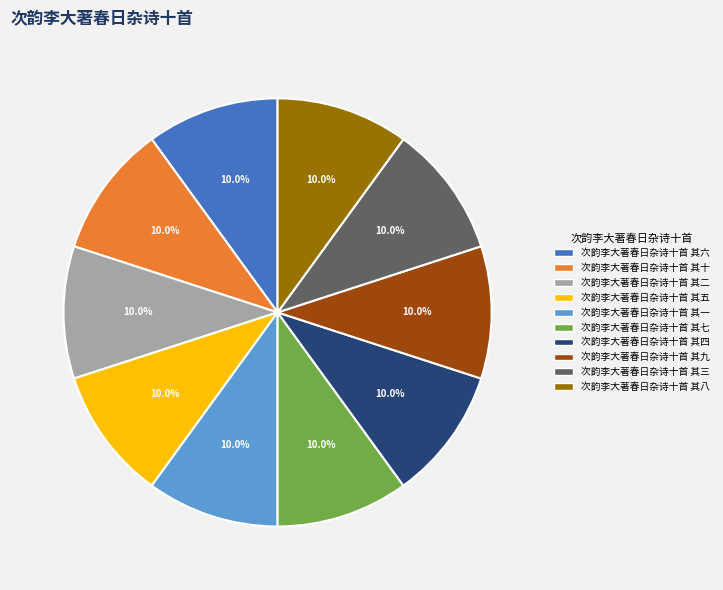

Approximately how many times larger is the value at 次韵李大著春日杂诗十首 其五 compared to 次韵李大著春日杂诗十首 其六?

1.0